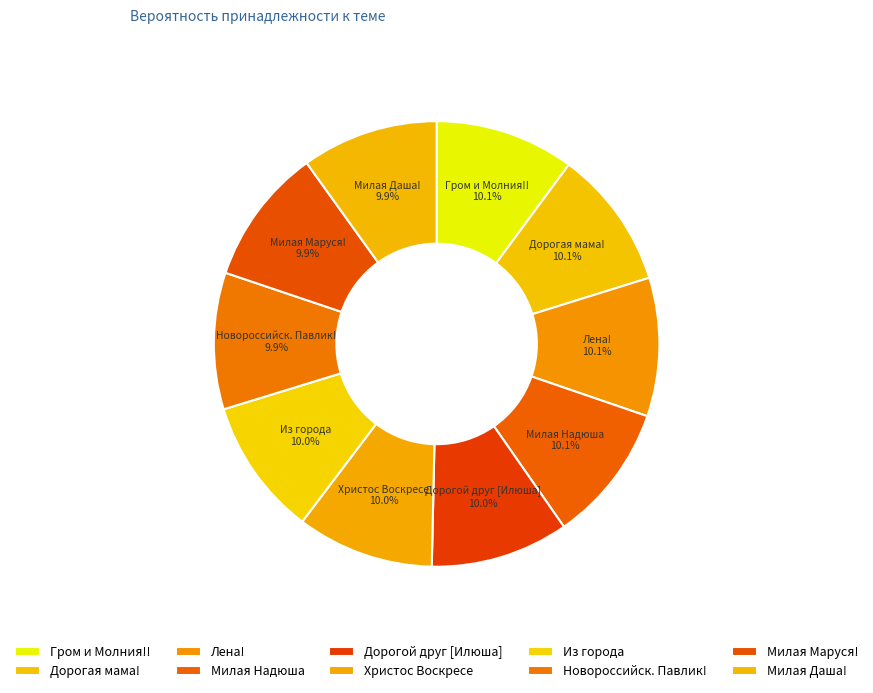

Which category has the biggest portion of the pie?

Гром и Молния!!